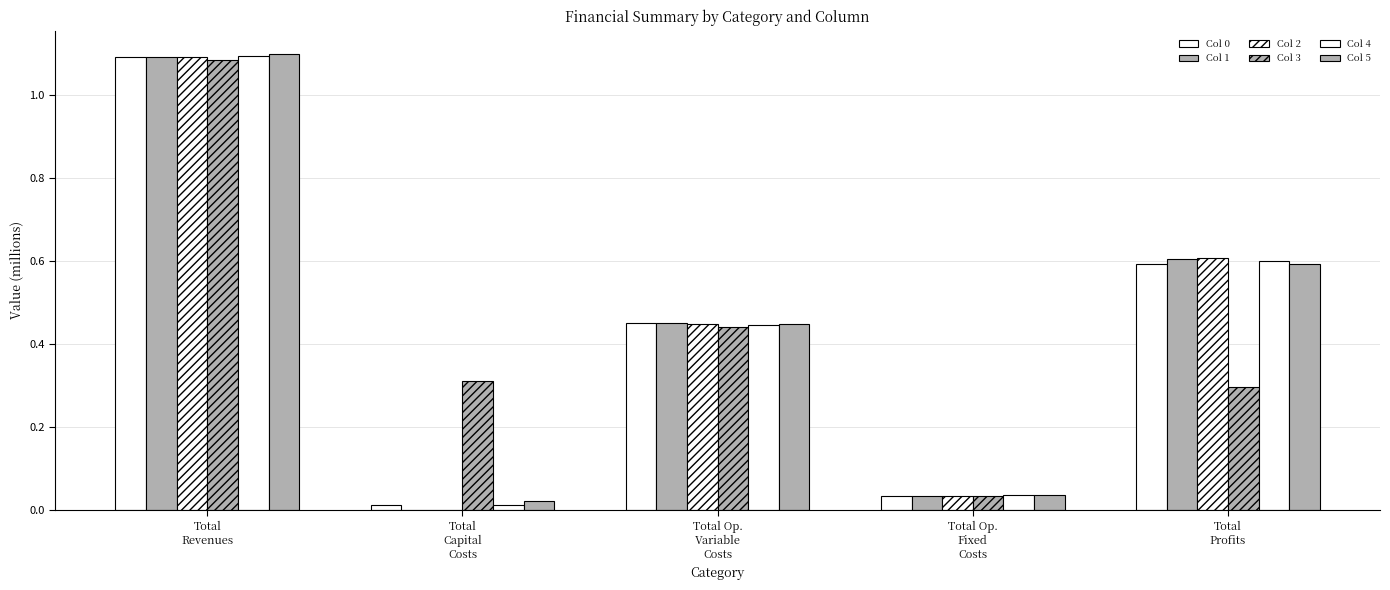

Reading left to right, extract all data points from this chart.

Col 0: 1.1	0.0	0.5	0.0	0.6
Col 1: 1.1	0.0	0.5	0.0	0.6
Col 2: 1.1	0.0	0.4	0.0	0.6
Col 3: 1.1	0.3	0.4	0.0	0.3
Col 4: 1.1	0.0	0.4	0.0	0.6
Col 5: 1.1	0.0	0.4	0.0	0.6